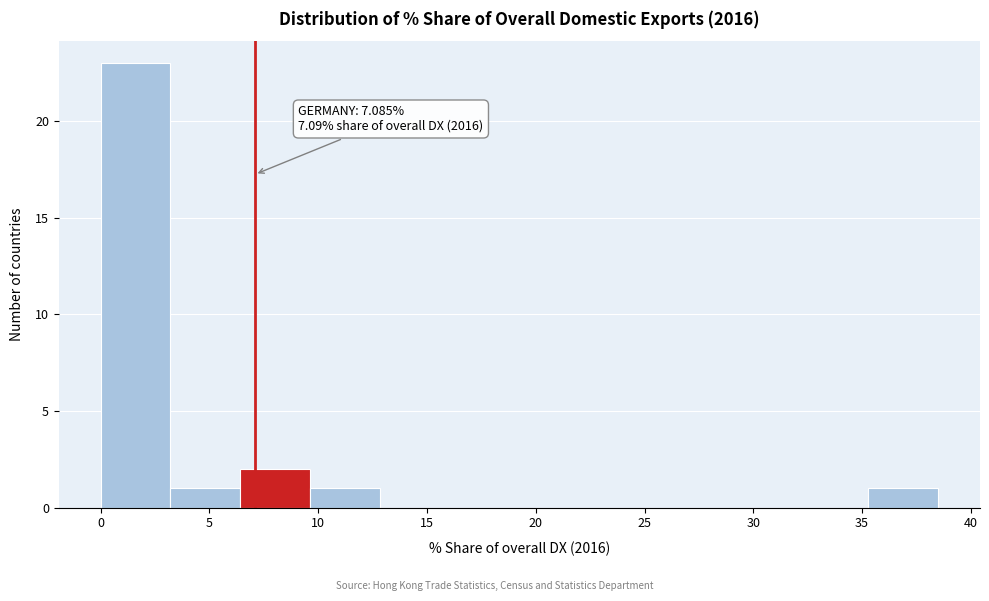

Which range on the x-axis has the tallest bar?

0.0 to 3.0